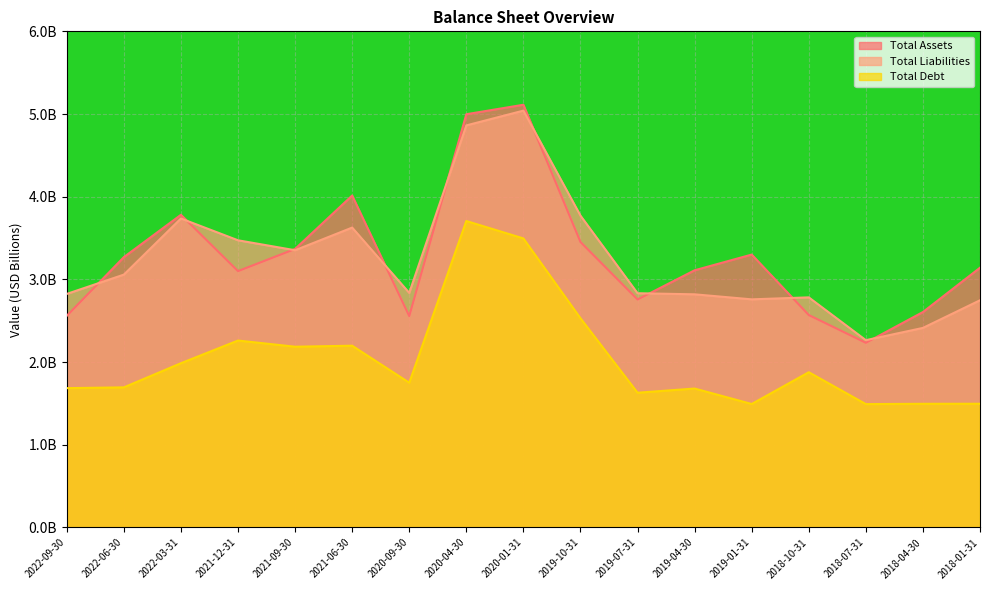

What are all the series names shown in the legend?

Total Assets, Total Liabilities, Total Debt